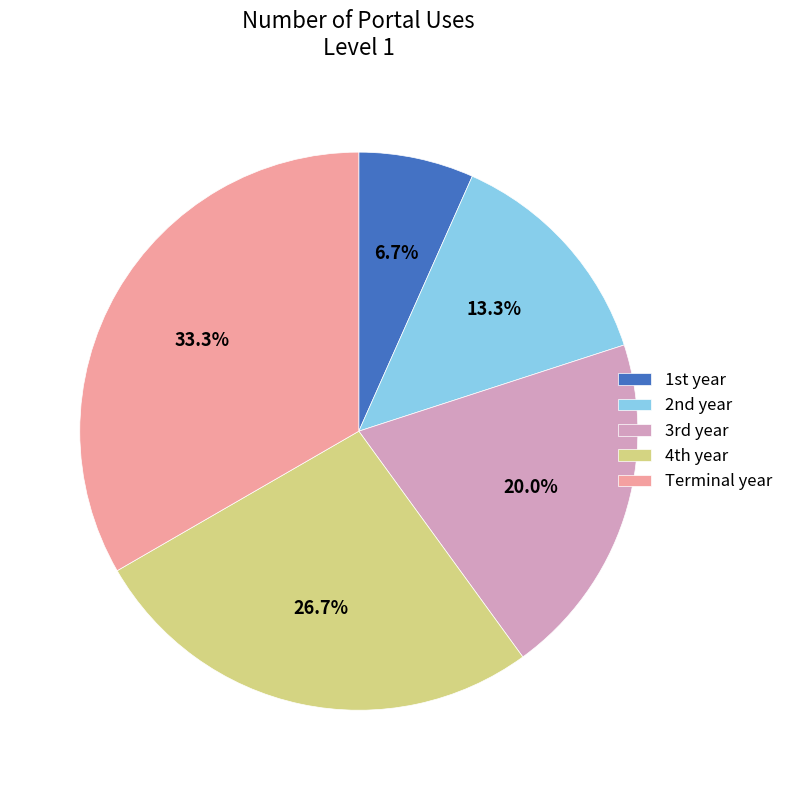

Is there any slice that represents more than half of the pie?

No